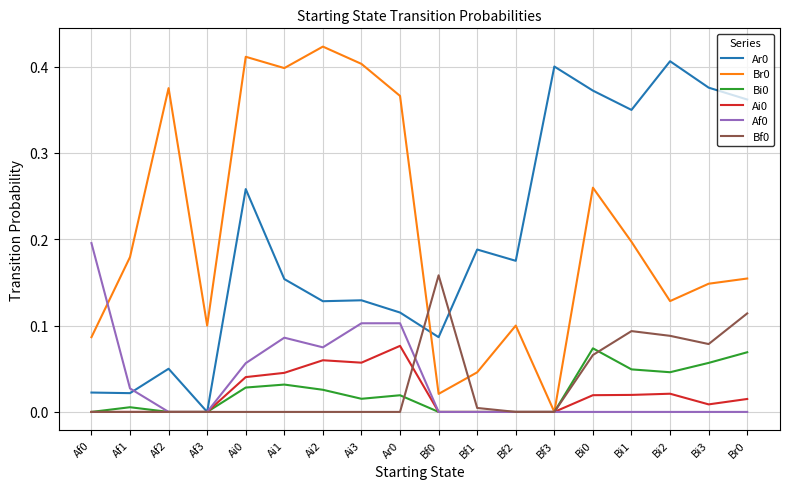

At which category does Br0 reach its first local peak?

Af2